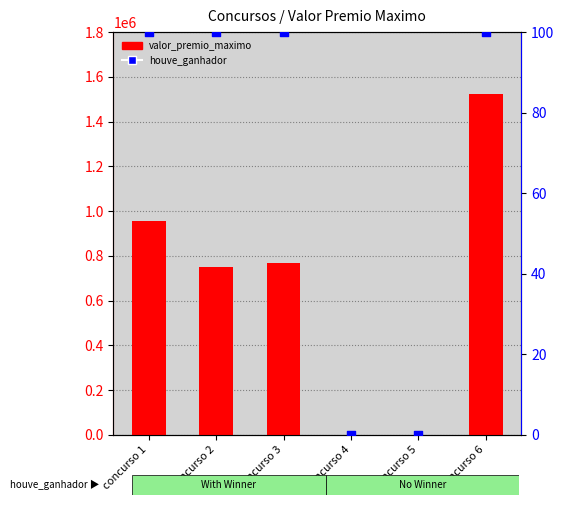

What is the total value across all series at concurso 3?

769763.1